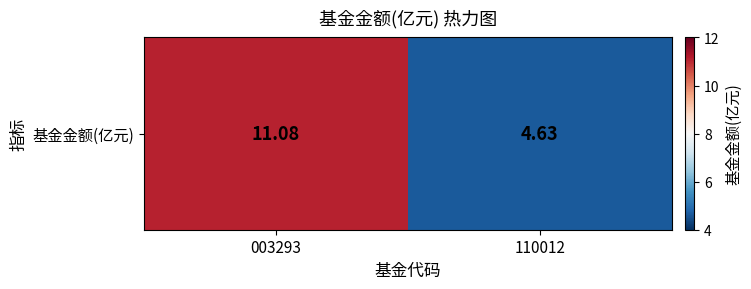

Rank the categories by value from lowest to highest.

110012, 003293